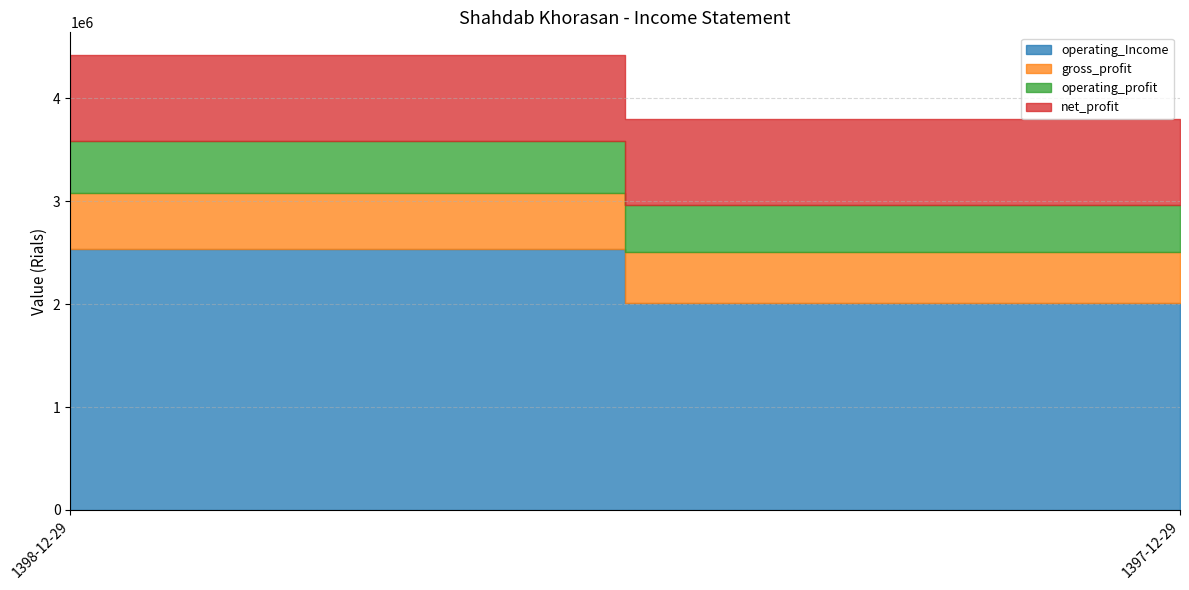

The value of net_profit at 1397-12-29 is 837379. True or false?

True